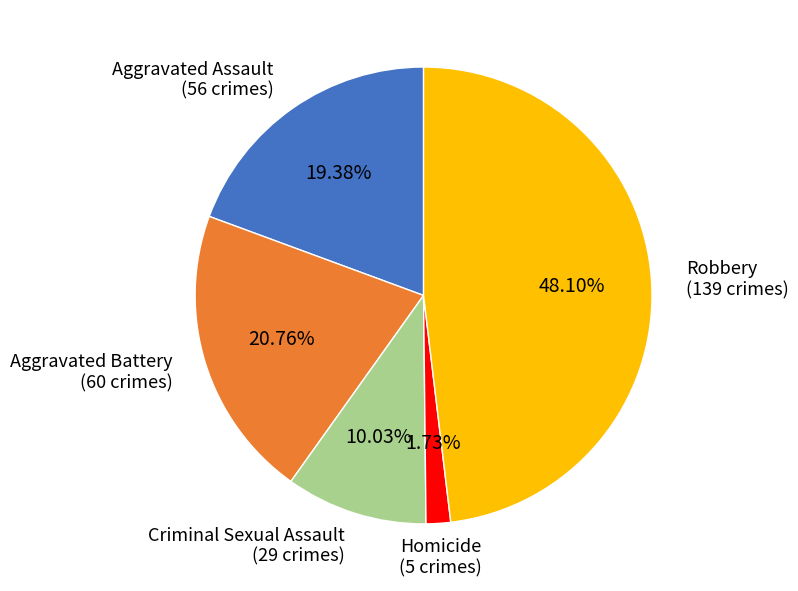

Which category has the biggest portion of the pie?

Robbery